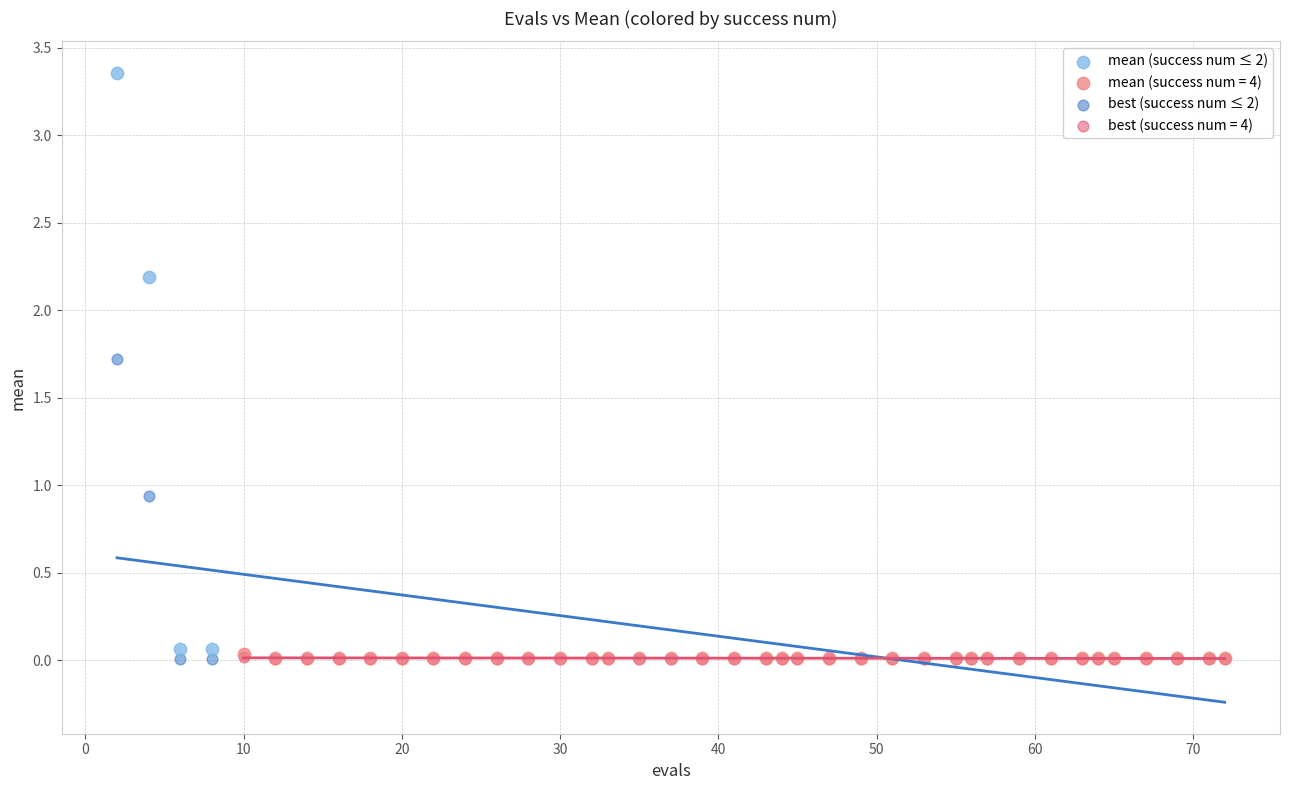

Which series contains the highest Y value?

mean (success num ≤ 2)